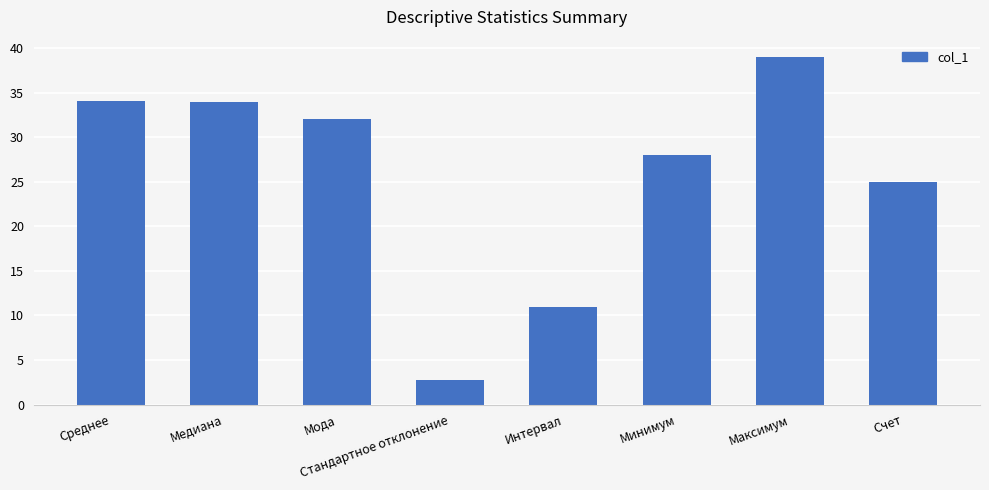

How many categories are shown in the chart?

8